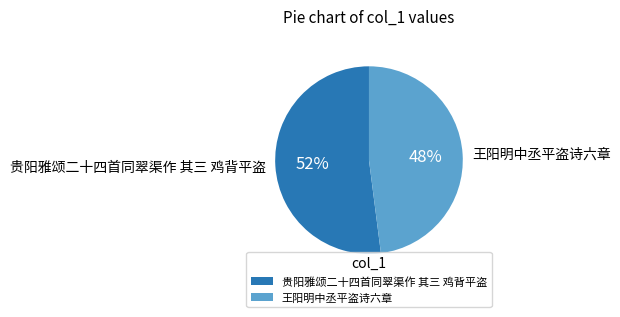

Rank the categories by value from lowest to highest.

王阳明中丞平盗诗六章, 贵阳雅颂二十四首同翠渠作 其三 鸡背平盗